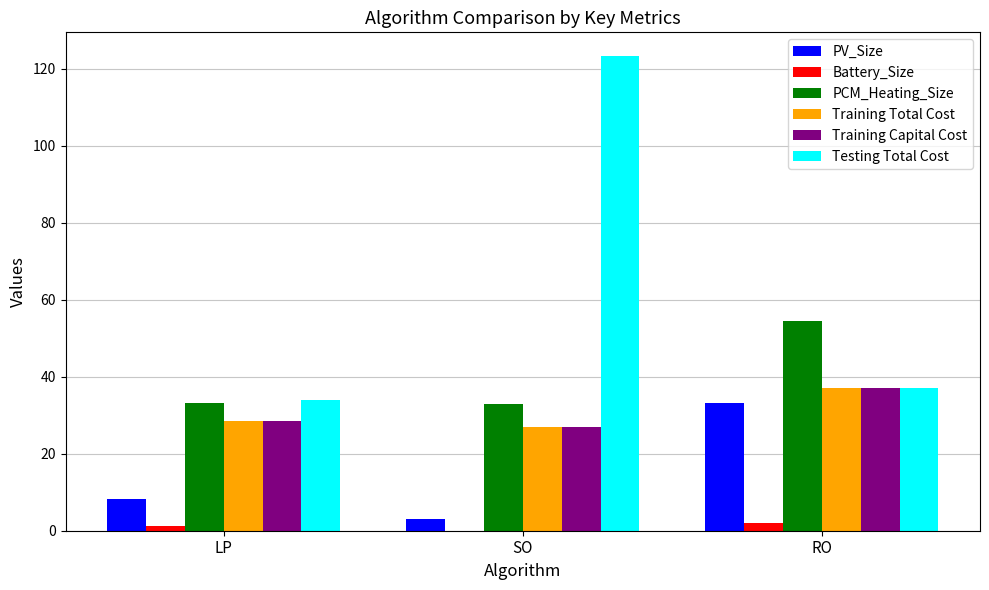

True or false: Testing Total Cost has a value of 10.2 at LP.

False